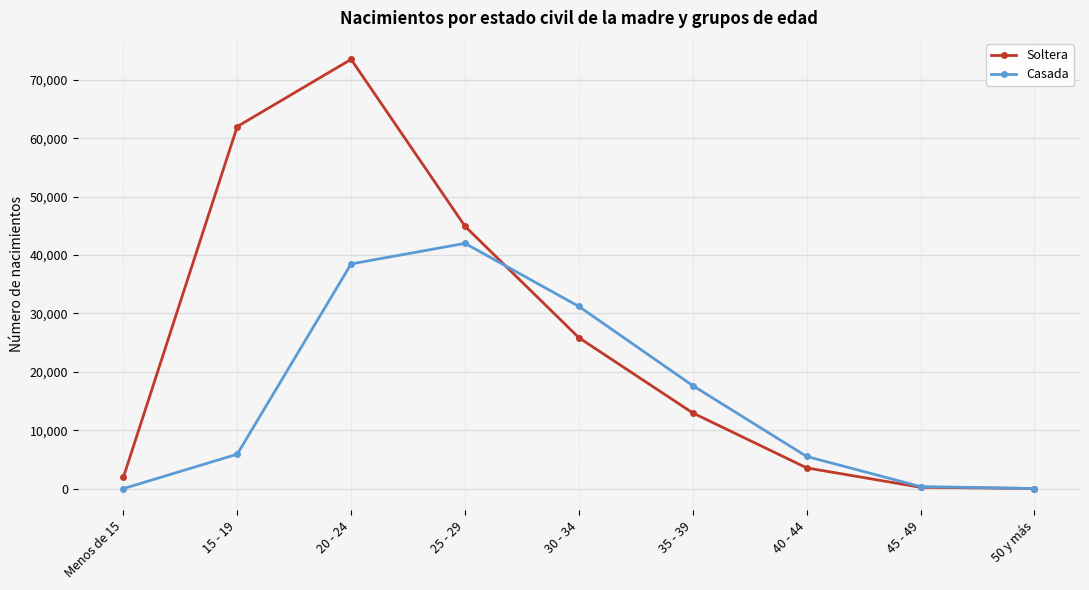

True or false: Casada has a value of 352 at 45 - 49.

True